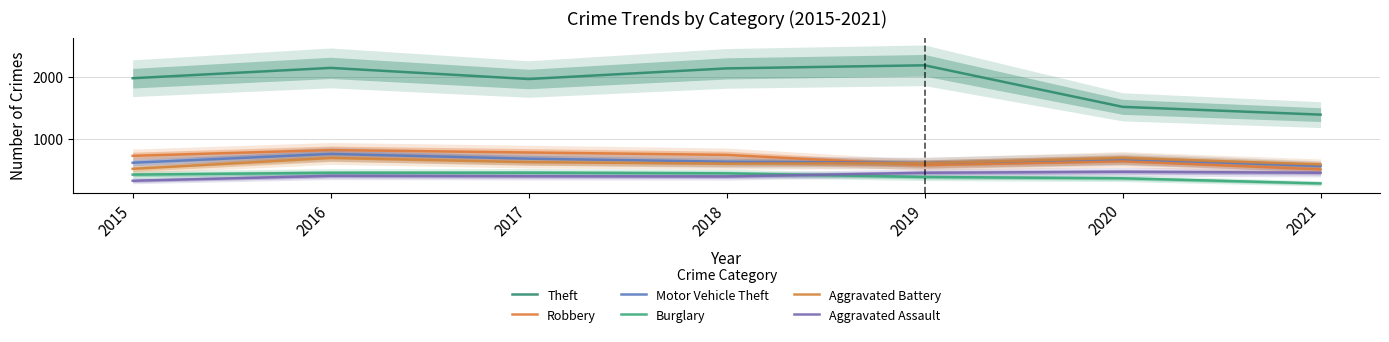

What is the minimum value for Motor Vehicle Theft?

560